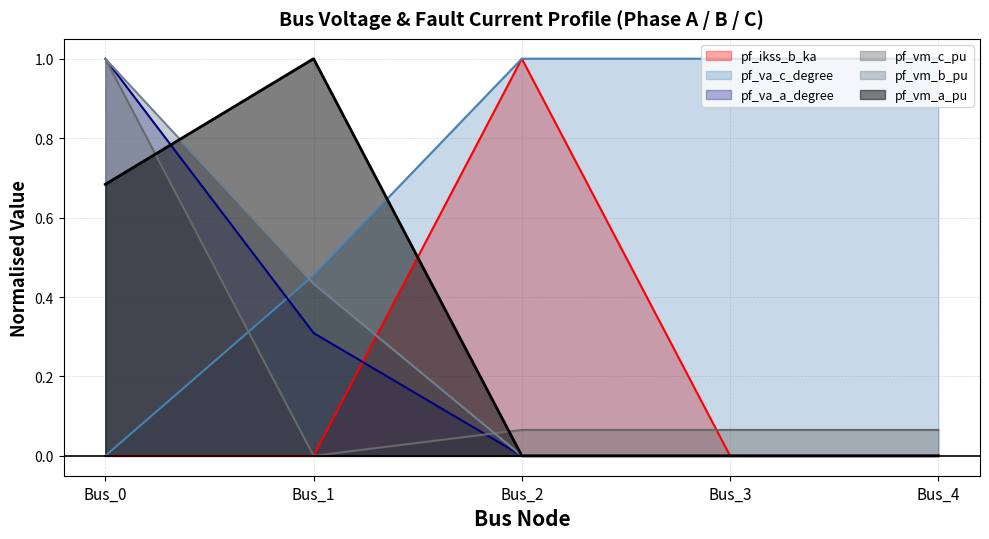

Which series has the largest range (max minus min)?

pf_vm_a_pu